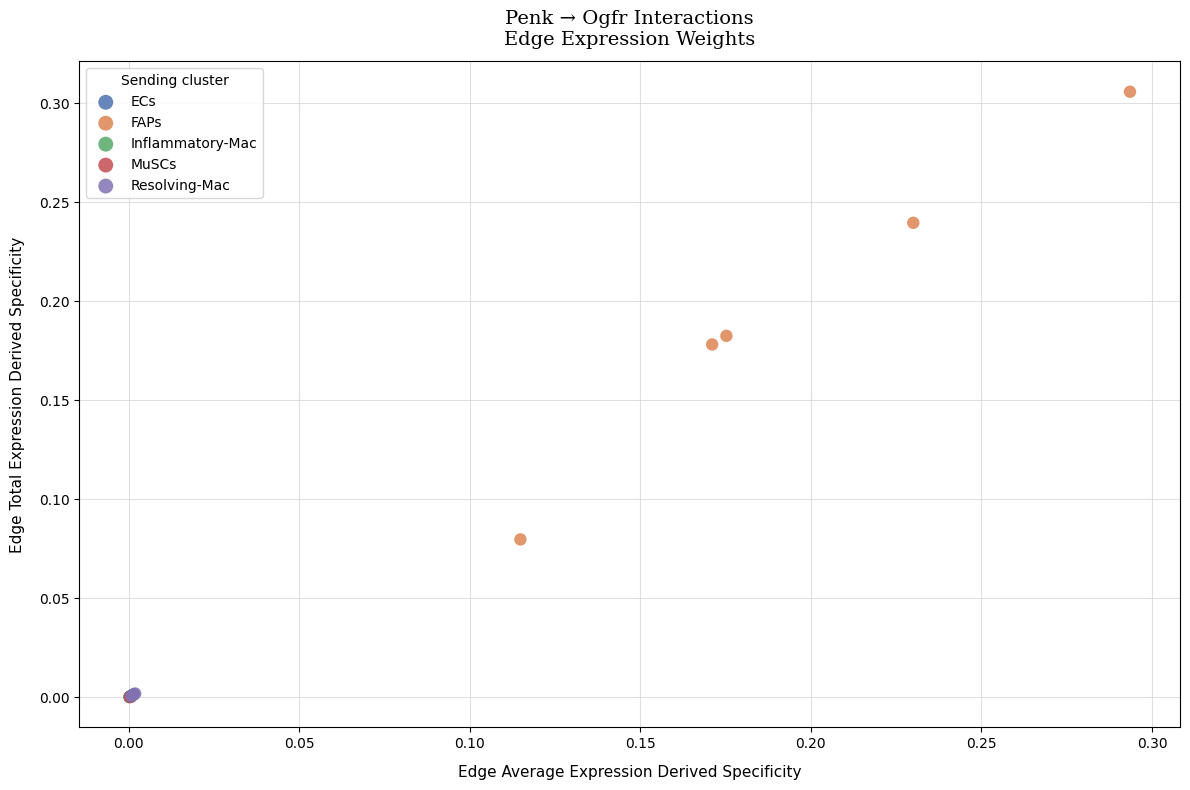

What are all the series names shown in the legend?

ECs, FAPs, Inflammatory-Mac, MuSCs, Resolving-Mac